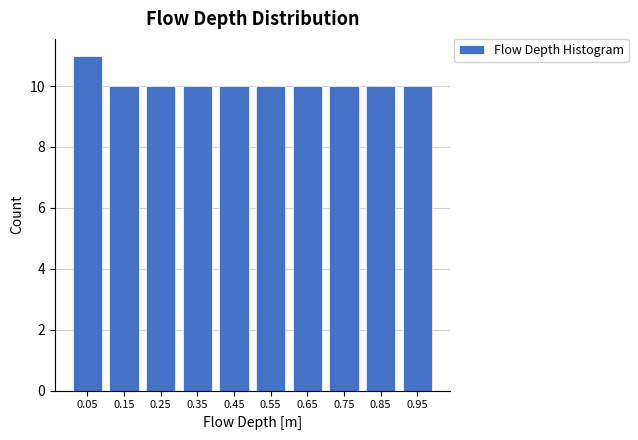

Reading left to right, transcribe this chart: for each bar, give the range it covers on the x-axis and its height. Neither the bar edges nor the heights are printed on the chart, so give them approximately, as read against the axes.

0.0 to 0.1: 11
0.1 to 0.2: 10
0.2 to 0.3: 10
0.3 to 0.4: 10
0.4 to 0.5: 10
0.5 to 0.6: 10
0.6 to 0.7: 10
0.7 to 0.8: 10
0.8 to 0.9: 10
0.9 to 1.0: 10